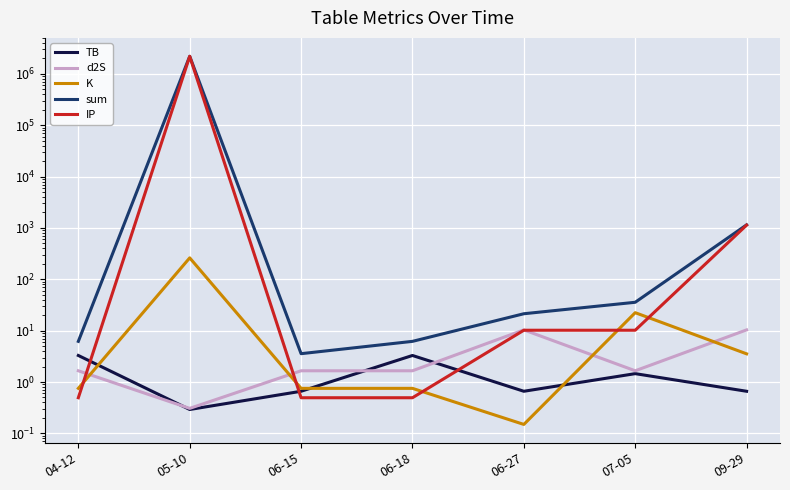

Reading left to right, extract all data points from this chart.

TB: 04-12=3.3	05-10=0.3	06-15=0.7	06-18=3.3	06-27=0.7	07-05=1.5	09-29=0.7
d2S: 04-12=1.7	05-10=0.3	06-15=1.7	06-18=1.7	06-27=10.3	07-05=1.7	09-29=10.3
K: 04-12=0.8	05-10=261.3	06-15=0.8	06-18=0.8	06-27=0.1	07-05=22.4	09-29=3.5
sum: 04-12=6.2	05-10=2196240.8	06-15=3.6	06-18=6.2	06-27=21.3	07-05=35.7	09-29=1147.6
IP: 04-12=0.5	05-10=2195978.9	06-15=0.5	06-18=0.5	06-27=10.2	07-05=10.2	09-29=1133.0